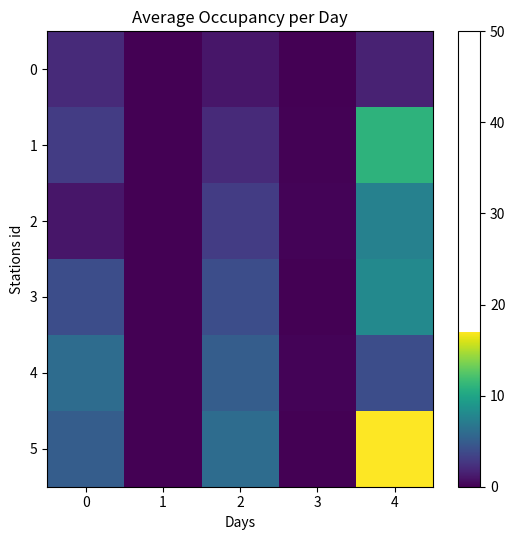

What is the greatest value displayed?

17.0